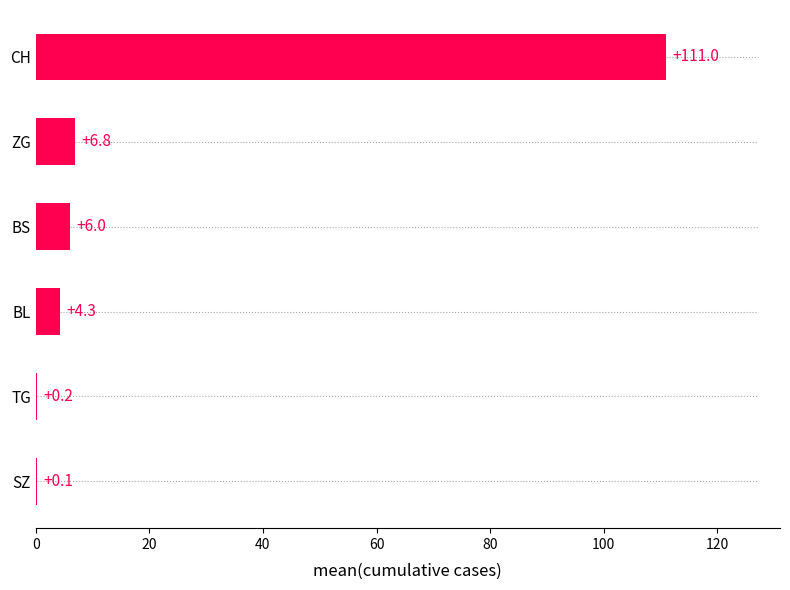

Between BL and CH, which is larger?

CH